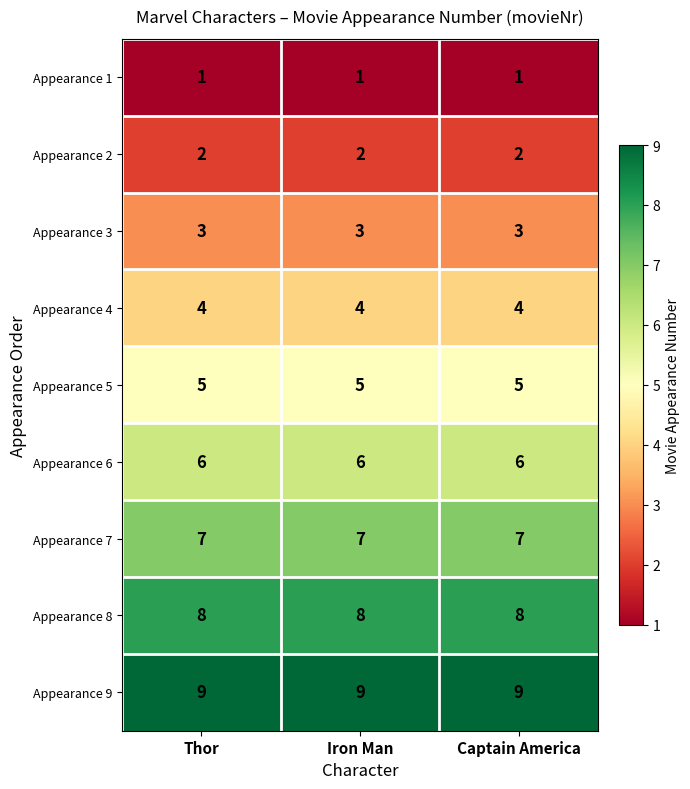

At how many categories does at least one series exceed 3?

3